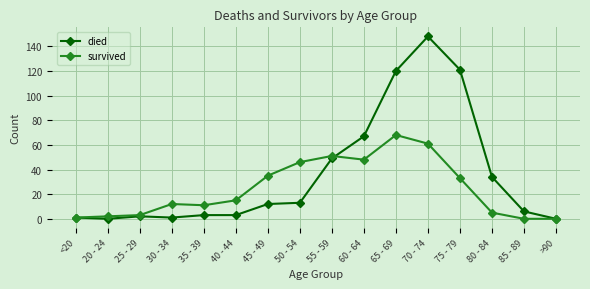

Rank the series by their maximum value, from highest to lowest.

died, survived